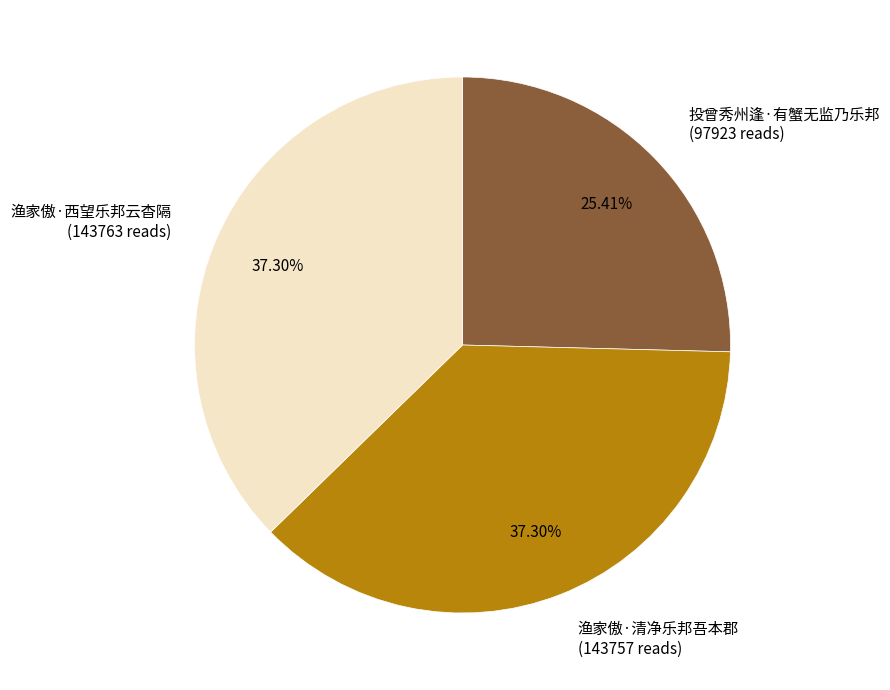

To the nearest percent, what percentage of the pie is 渔家傲·清净乐邦吾本郡?

37%